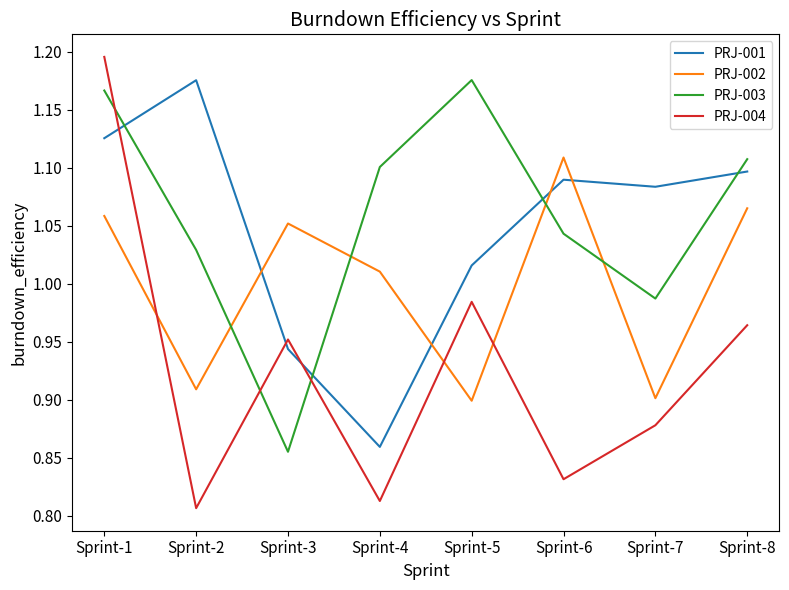

Which series has the largest total across all categories?

PRJ-003